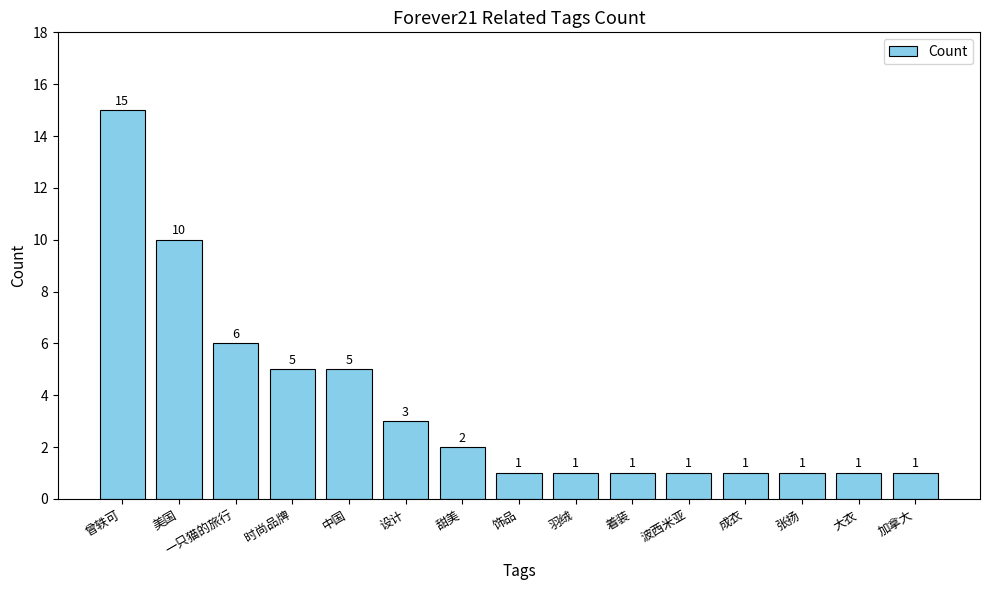

Approximately how many times larger is the value at 加拿大 compared to 成衣?

1.0